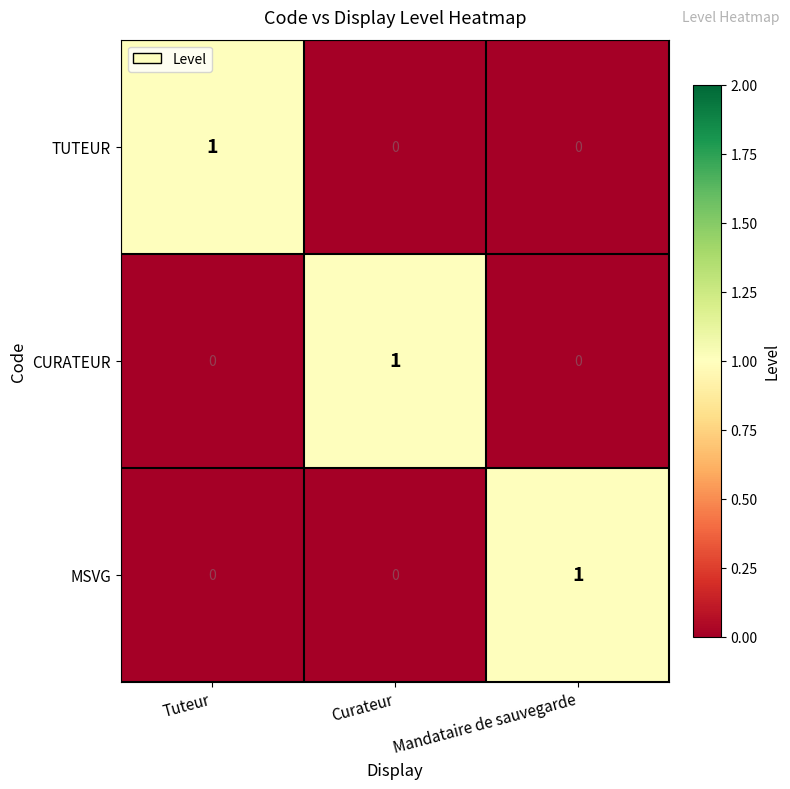

Is the value of MSVG at Tuteur greater than the value of TUTEUR at Tuteur?

No